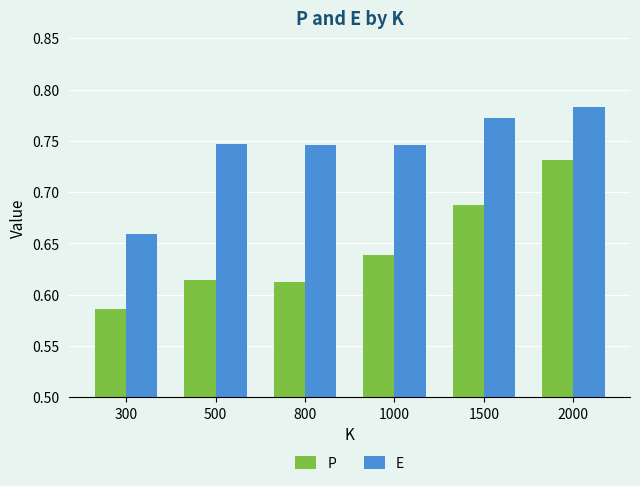

Rank the series at 1000 from lowest to highest value.

P, E